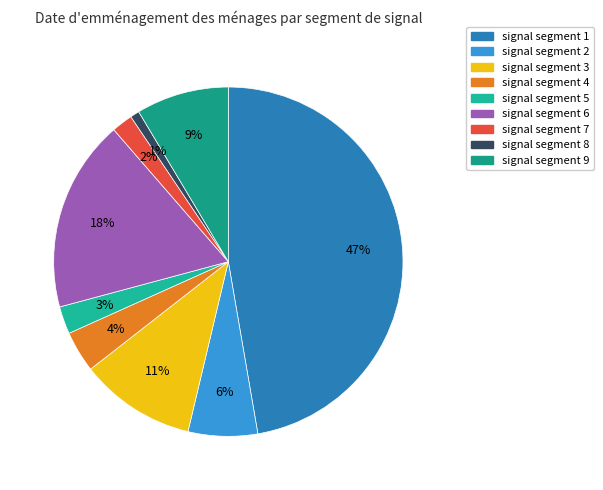

Which slice is the largest?

signal segment 1